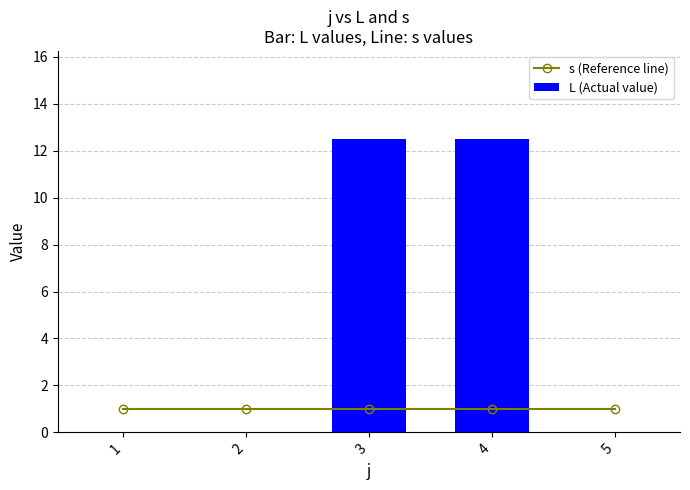

What is the approximate value of s (Reference line) at 1?

1.0